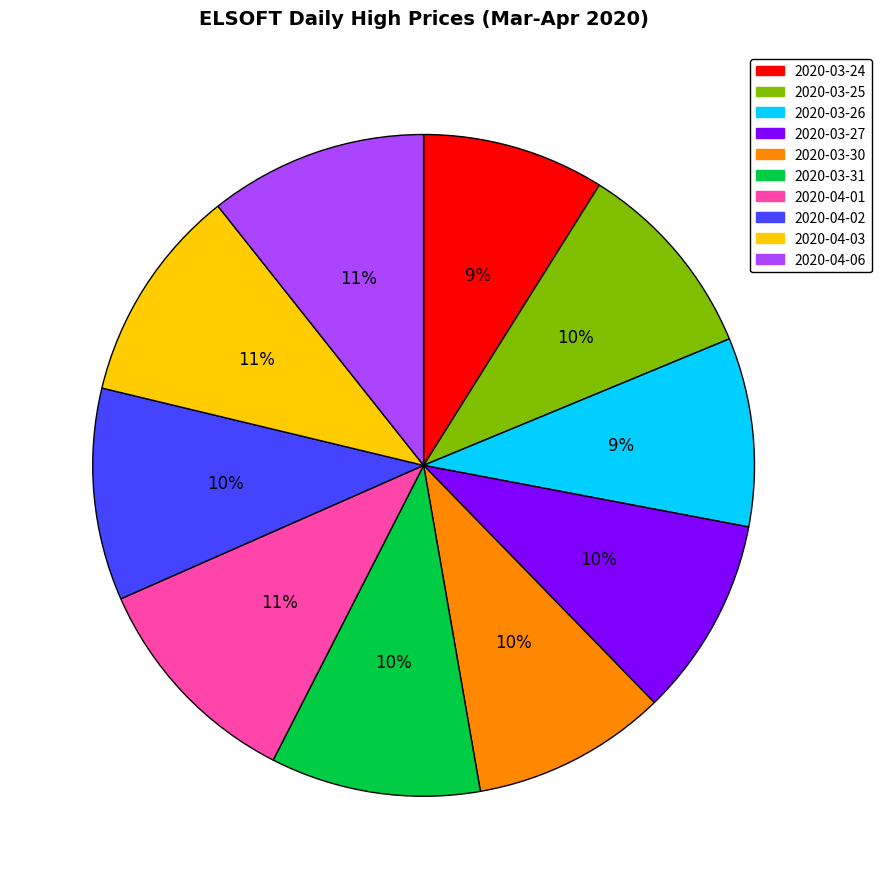

Is it true that 2020-04-01 is 11% of the pie?

True